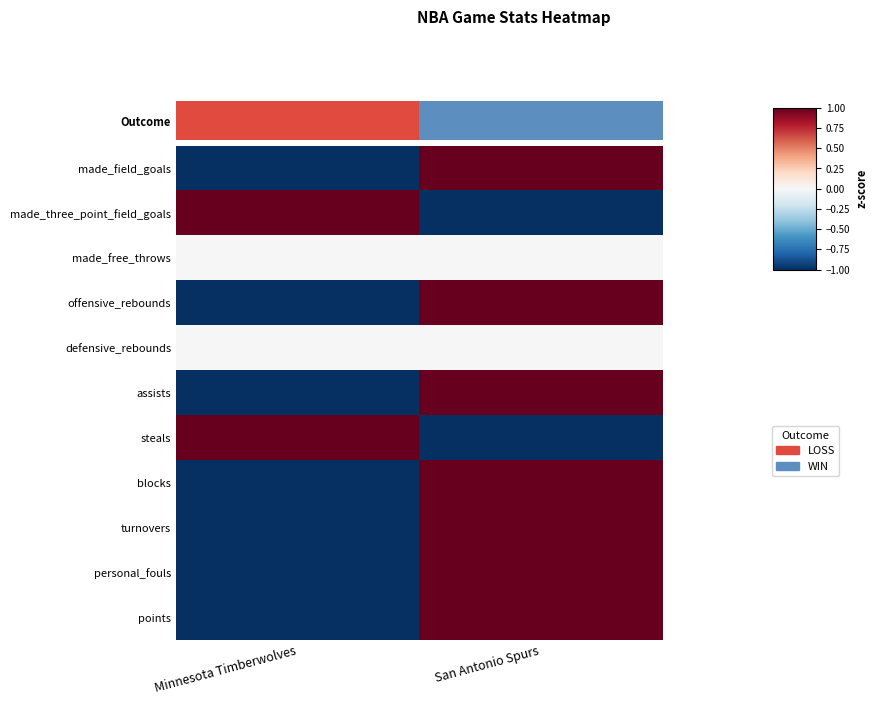

Reading right to left, transcribe all the data shown in this chart.

row_0: San Antonio Spurs=1	Minnesota Timberwolves=-1
row_1: San Antonio Spurs=-1	Minnesota Timberwolves=1
row_2: San Antonio Spurs=0	Minnesota Timberwolves=0
row_3: San Antonio Spurs=1	Minnesota Timberwolves=-1
row_4: San Antonio Spurs=0	Minnesota Timberwolves=0
row_5: San Antonio Spurs=1	Minnesota Timberwolves=-1
row_6: San Antonio Spurs=-1	Minnesota Timberwolves=1
row_7: San Antonio Spurs=1	Minnesota Timberwolves=-1
row_8: San Antonio Spurs=1	Minnesota Timberwolves=-1
row_9: San Antonio Spurs=1	Minnesota Timberwolves=-1
row_10: San Antonio Spurs=1	Minnesota Timberwolves=-1